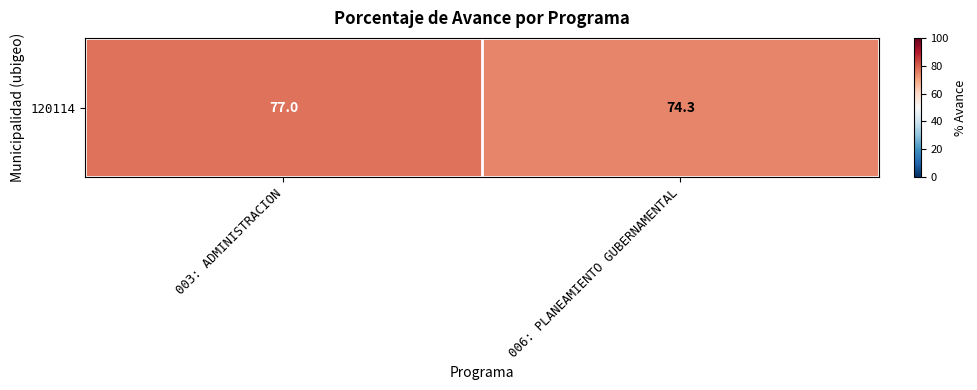

The value at 003: ADMINISTRACION is 116.5. True or false?

False